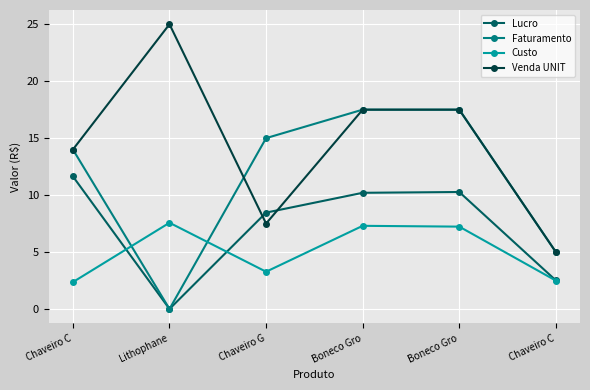

True or false: Venda UNIT and Lucro cross at least once.

True